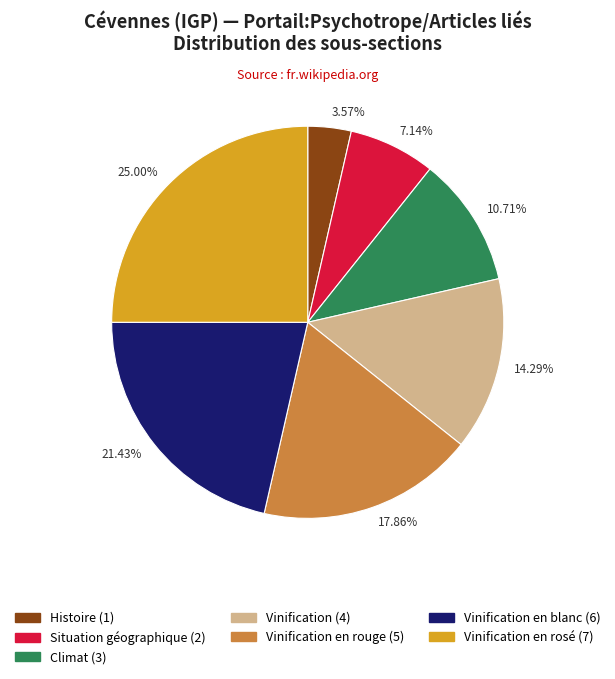

Does 25.00% account for over 50% of the chart?

No